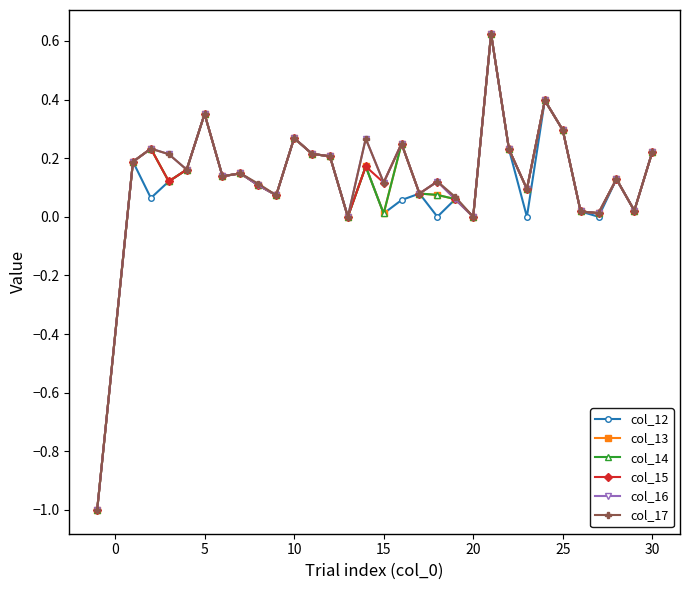

Reading left to right, extract all data points from this chart.

col_12: -1.0	0.2	0.1	0.1	0.2	0.4	0.1	0.1	0.1	0.1	0.3	0.2	0.2	0.0	0.2	0.0	0.1	0.1	0.0	0.1	0.0	0.6	0.2	0.0	0.4	0.3	0.0	0.0	0.1	0.0	0.2
col_13: -1.0	0.2	0.2	0.1	0.2	0.4	0.1	0.1	0.1	0.1	0.3	0.2	0.2	0.0	0.2	0.0	0.2	0.1	0.1	0.1	0.0	0.6	0.2	0.1	0.4	0.3	0.0	0.0	0.1	0.0	0.2
col_14: -1.0	0.2	0.2	0.1	0.2	0.4	0.1	0.1	0.1	0.1	0.3	0.2	0.2	0.0	0.2	0.0	0.2	0.1	0.1	0.1	0.0	0.6	0.2	0.1	0.4	0.3	0.0	0.0	0.1	0.0	0.2
col_15: -1.0	0.2	0.2	0.1	0.2	0.4	0.1	0.1	0.1	0.1	0.3	0.2	0.2	0.0	0.2	0.1	0.2	0.1	0.1	0.1	0.0	0.6	0.2	0.1	0.4	0.3	0.0	0.0	0.1	0.0	0.2
col_16: -1.0	0.2	0.2	0.2	0.2	0.4	0.1	0.1	0.1	0.1	0.3	0.2	0.2	0.0	0.3	0.1	0.2	0.1	0.1	0.1	0.0	0.6	0.2	0.1	0.4	0.3	0.0	0.0	0.1	0.0	0.2
col_17: -1.0	0.2	0.2	0.2	0.2	0.4	0.1	0.1	0.1	0.1	0.3	0.2	0.2	0.0	0.3	0.1	0.2	0.1	0.1	0.1	0.0	0.6	0.2	0.1	0.4	0.3	0.0	0.0	0.1	0.0	0.2